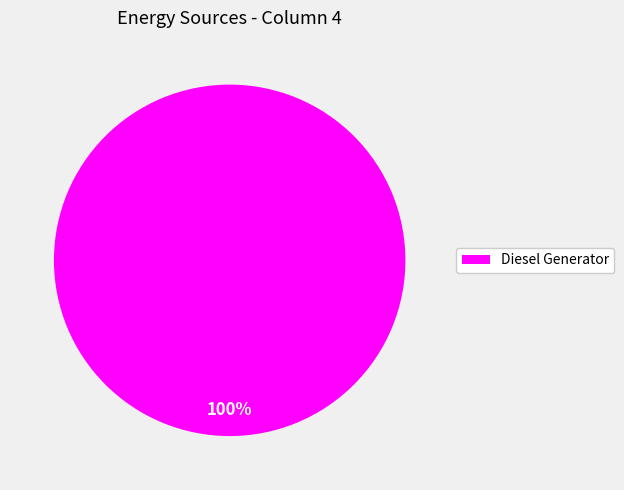

True or false: Diesel Generator accounts for 92% of the total.

False